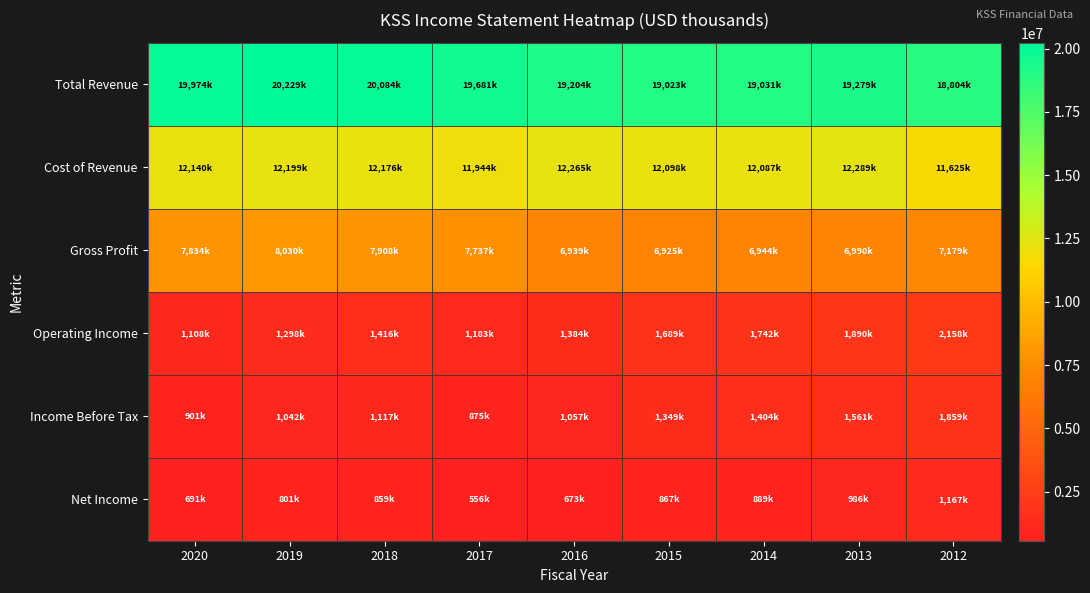

Which label corresponds to the smallest value in the chart?

2017